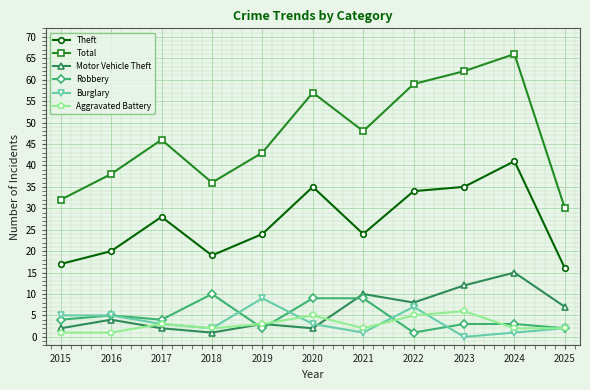

What is the difference between the second highest and minimum values in the Total series?

32